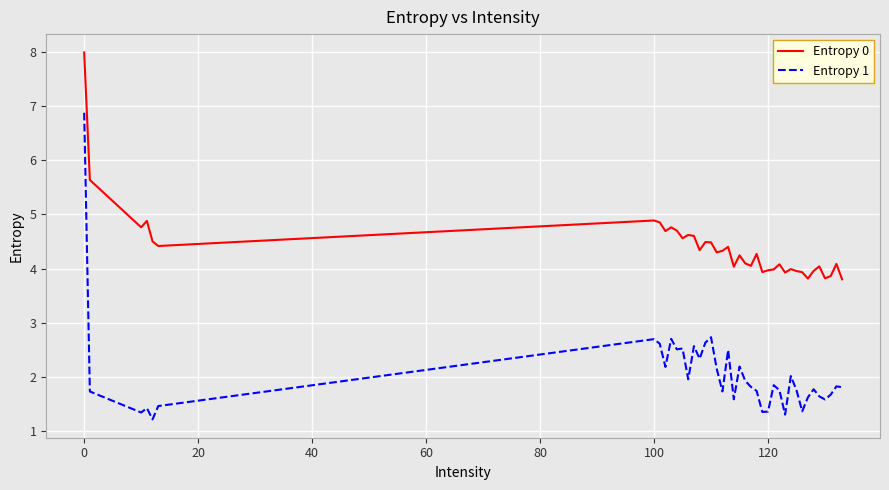

List the series in order of their overall mean, highest first.

Entropy 0, Entropy 1